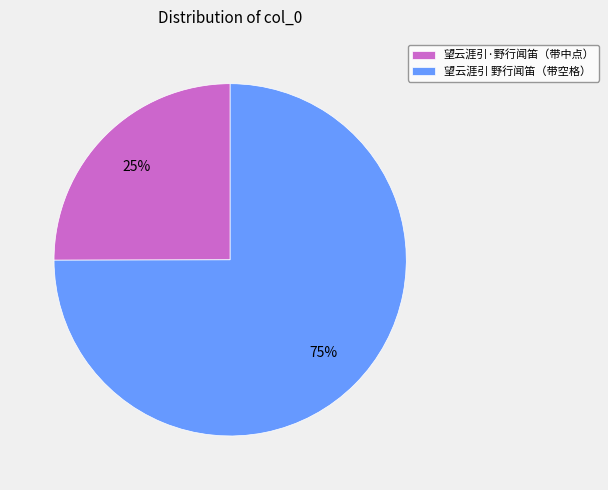

What is the largest slice in the pie chart?

望云涯引 野行闻笛（带空格）